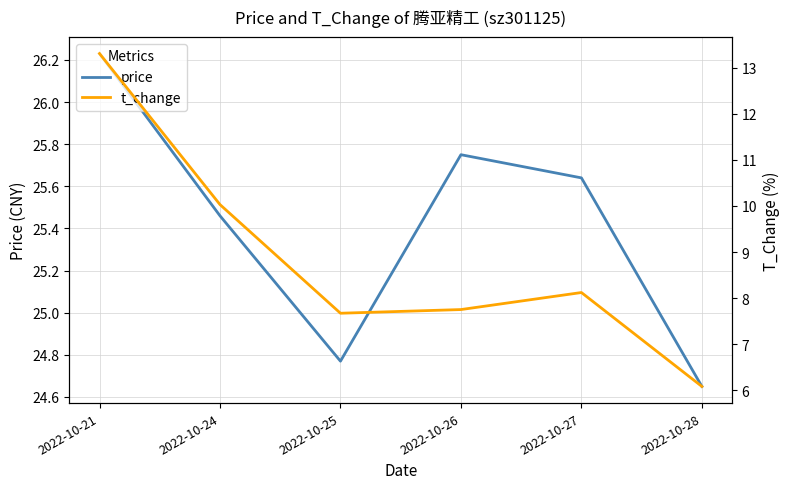

Is it true that t_change equals 10.0 at 2022-10-24?

True